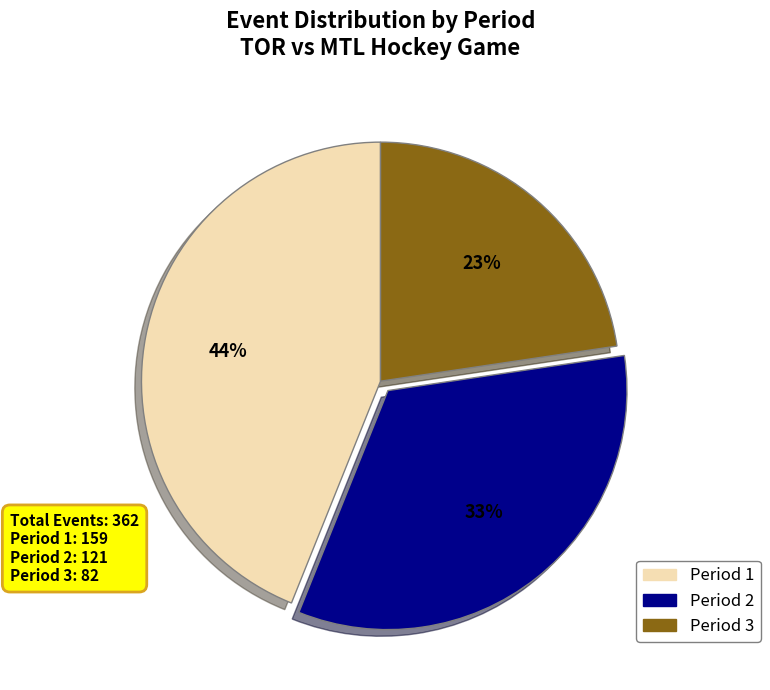

Does any single category account for the majority?

No